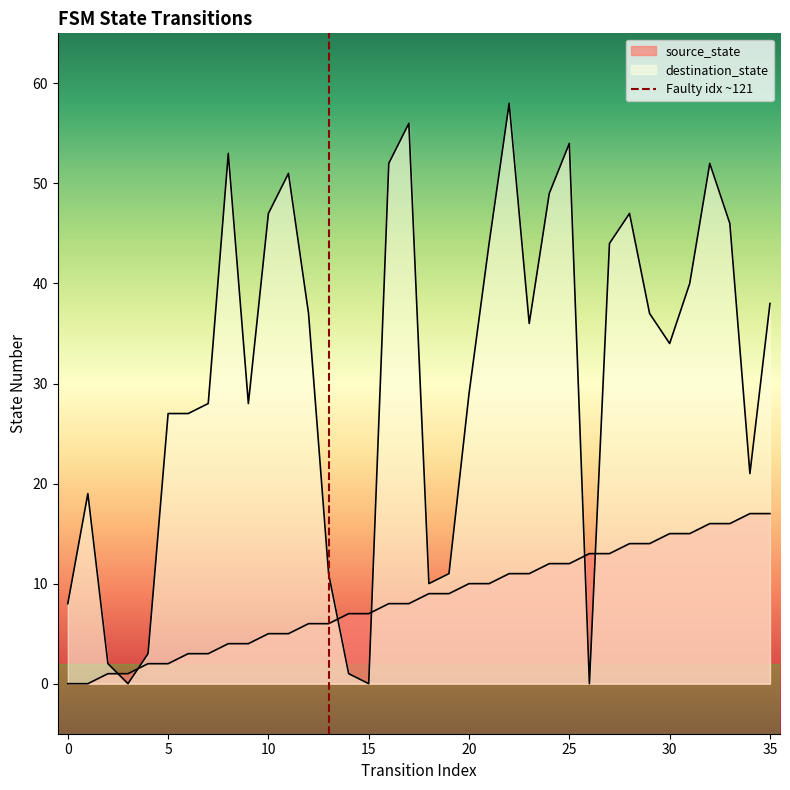

Which series ends up on top after the final intersection of destination_state and source_state?

destination_state